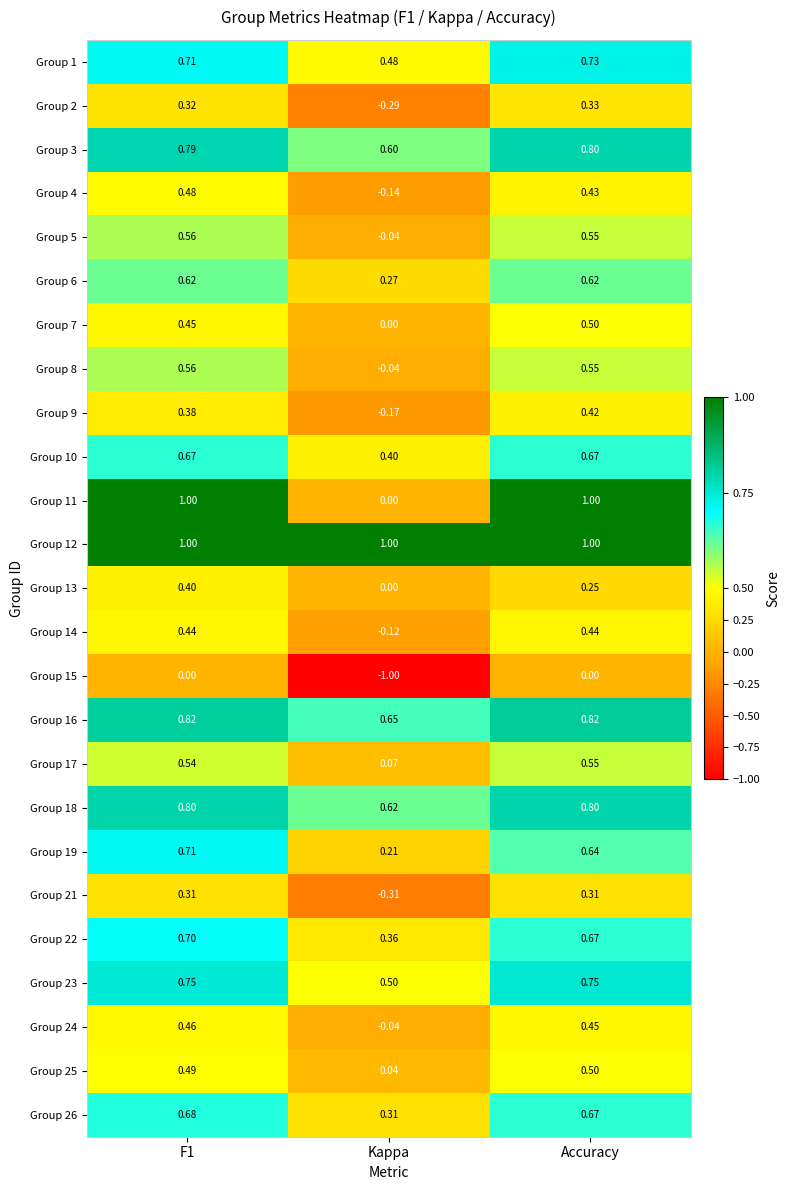

At which category does the chart reach its minimum across all series?

Kappa